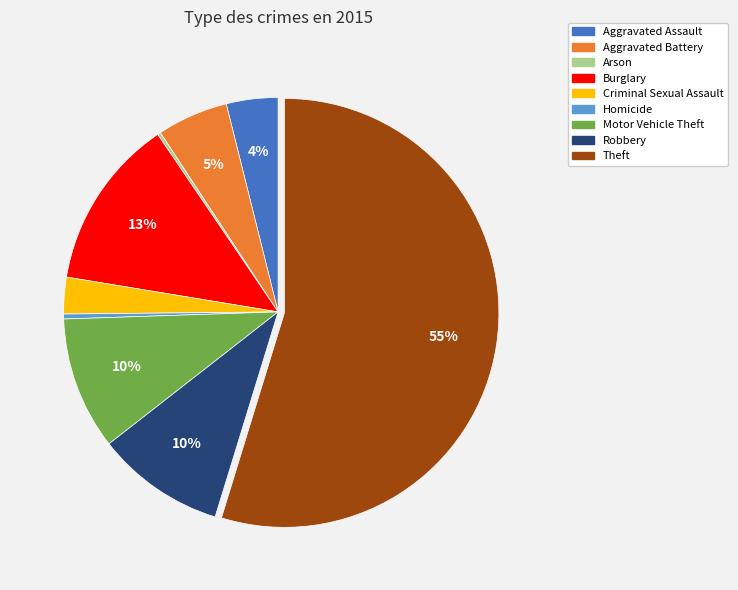

Is it true that Burglary is 13% of the pie?

True